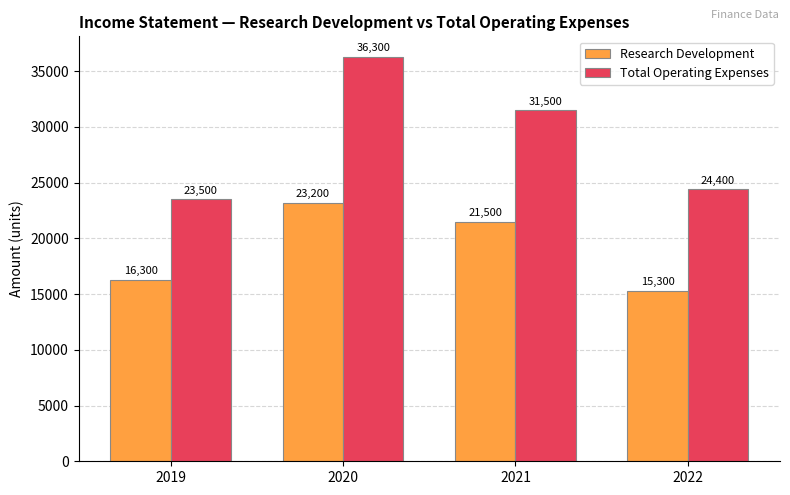

What is the value of the Total Operating Expenses bar at the 2nd from the left?

36300